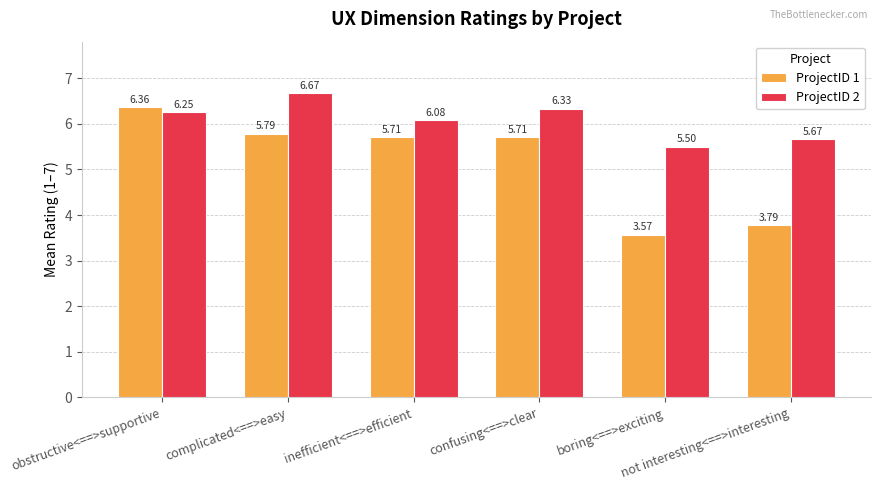

What is the label of the 5th bar from the left?

boring<==>exciting